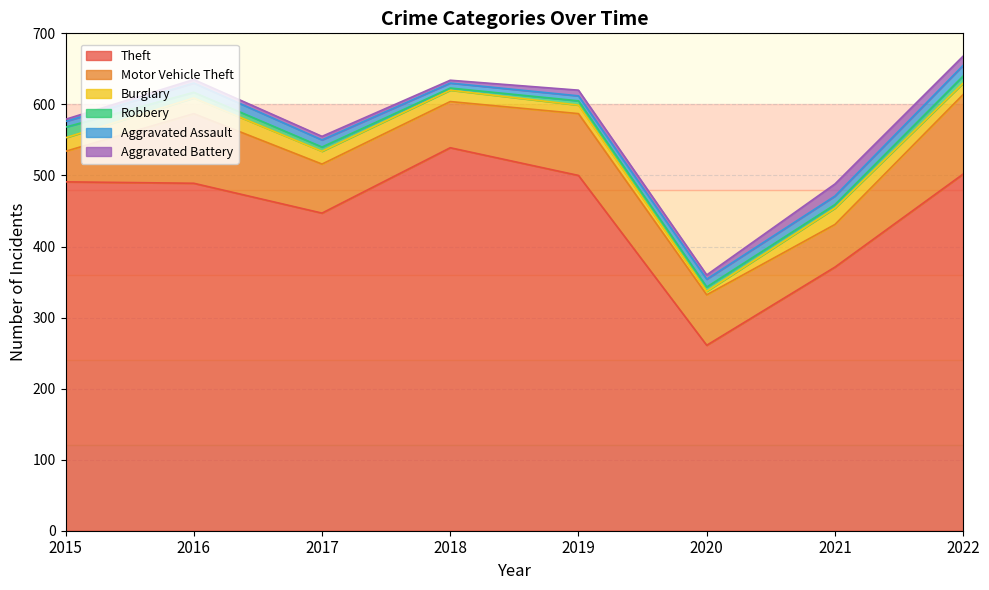

At which category does Theft reach its first local peak?

2018